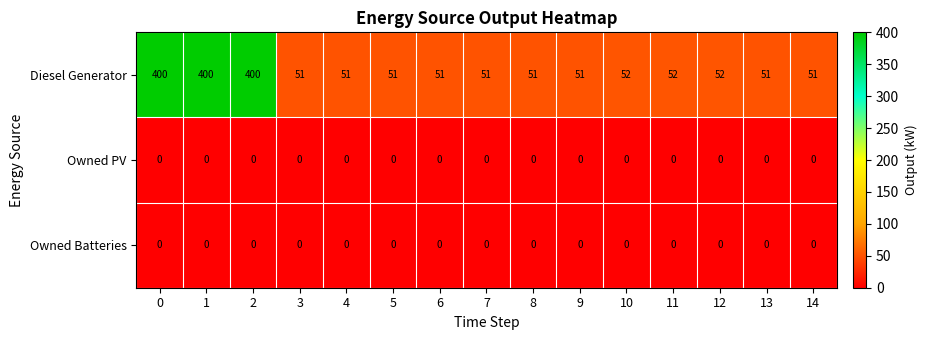

What is the minimum value for Diesel Generator?

51